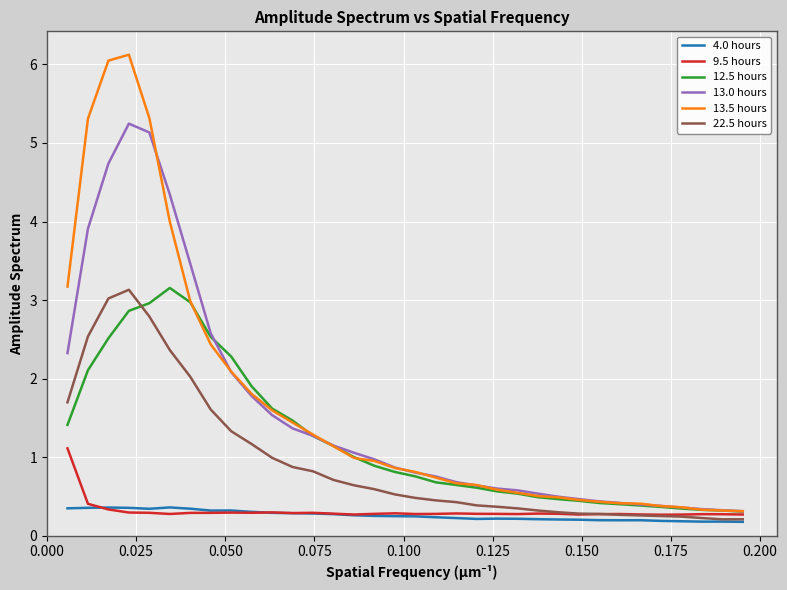

What is the greatest value displayed?

6.1